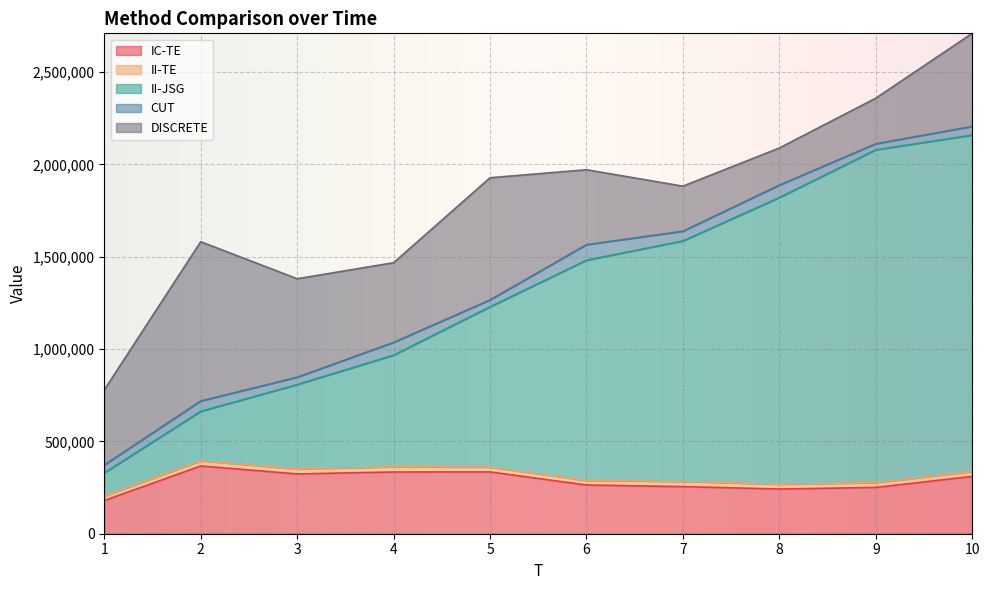

What is the lowest value of the II-JSG series?

123980